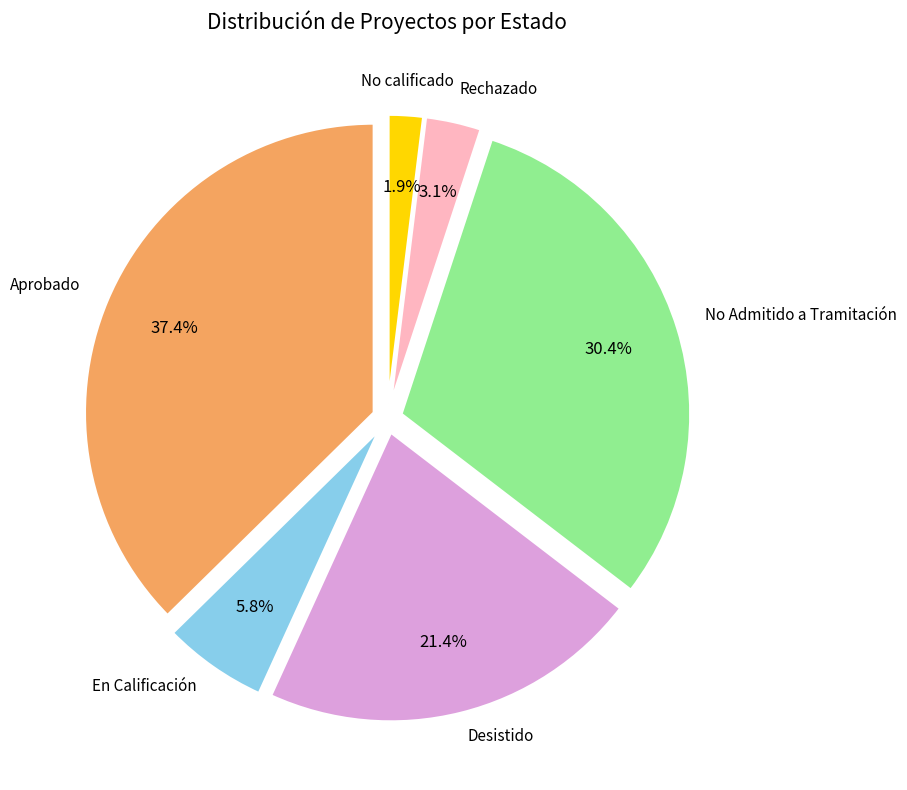

What is the ratio of the value at Aprobado to the value at En Calificación?

6.4